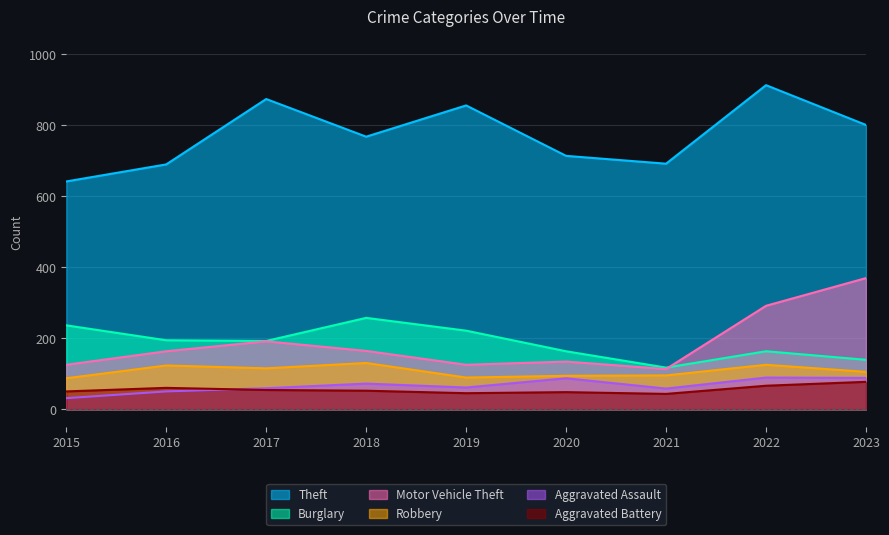

Where is Aggravated Assault nearest to the value 60?

2017